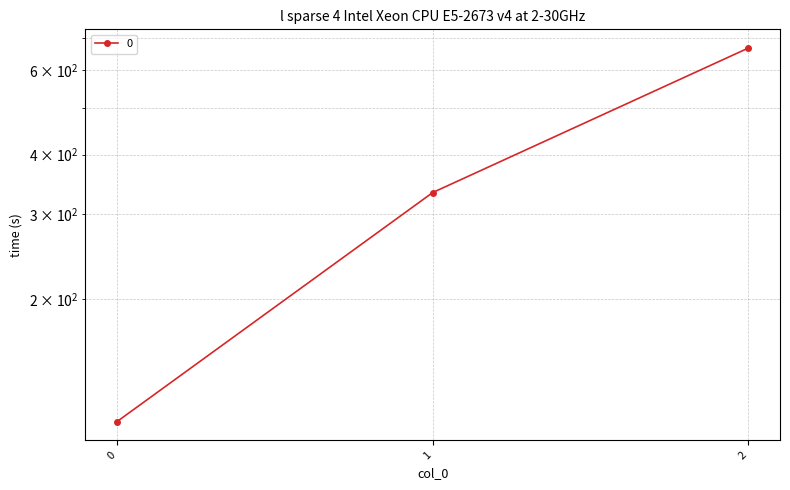

What is the value of the 1st point from the left?

111.1